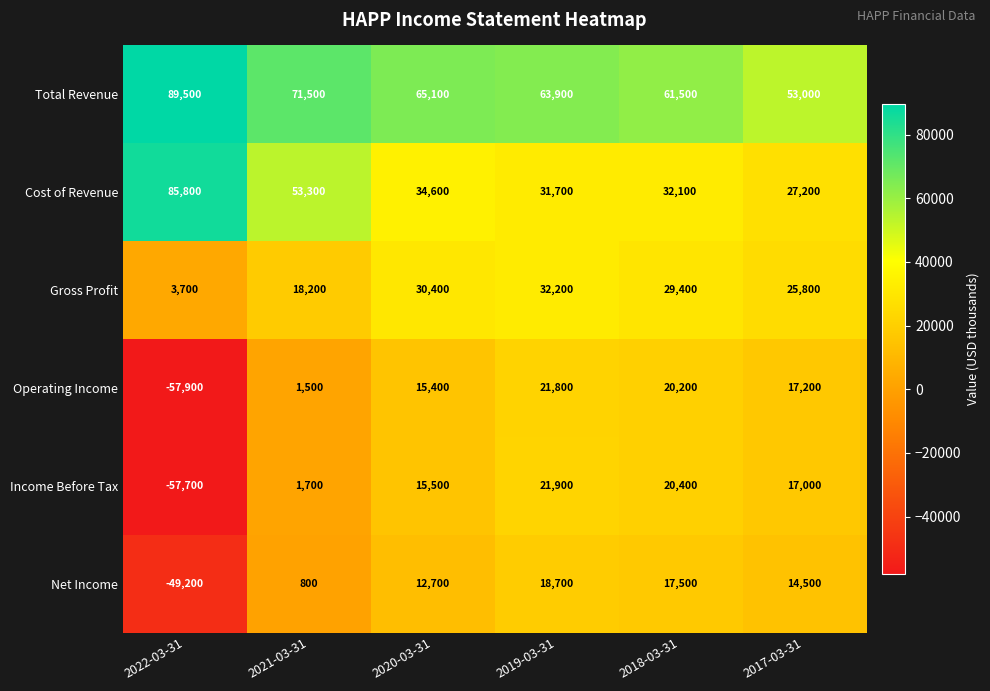

How many data points does each series have?

6